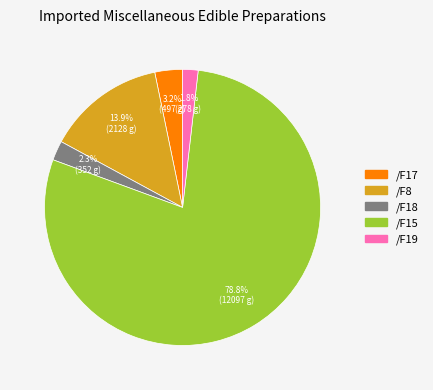

Combined, do /F17 and /F18 account for over 50%?

No